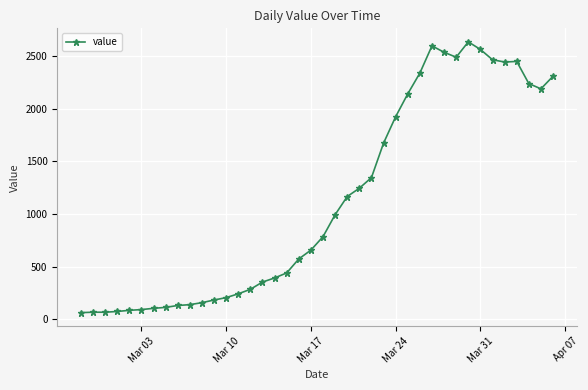

What is the maximum value shown in the chart?

2638